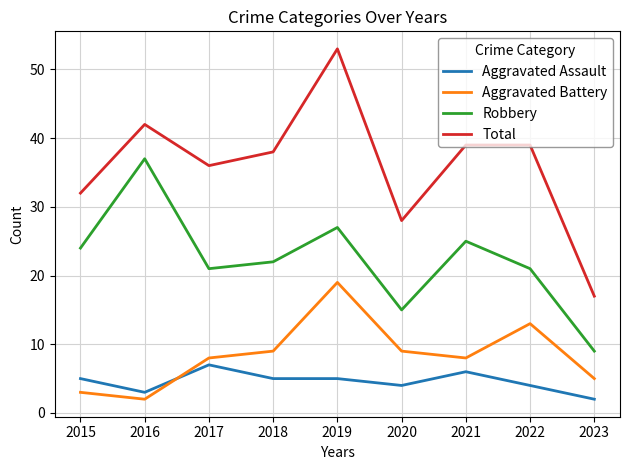

Between 2020 and 2021, which series saw the biggest shift?

Total